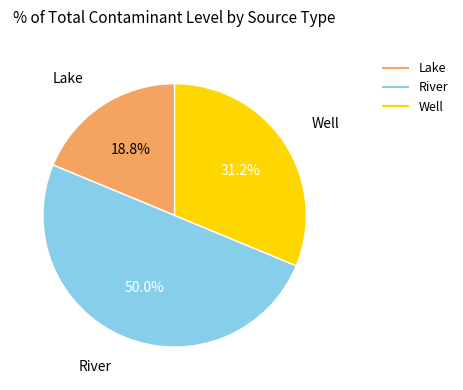

Is Lake the majority of the pie?

No